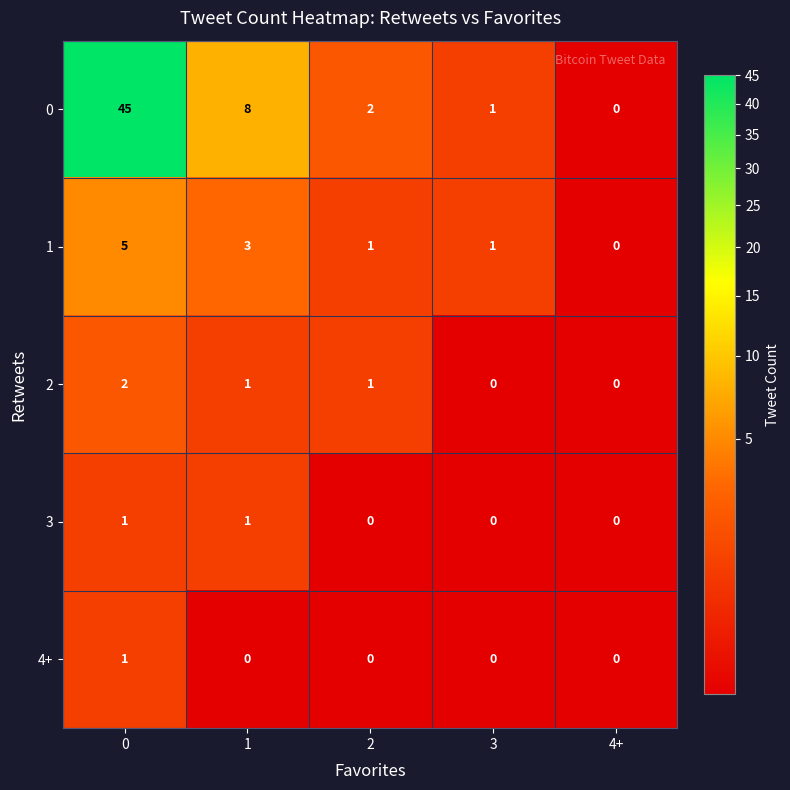

Reading left to right, list all the values displayed in this chart.

0: 0=45	1=8	2=2	3=1	4+=0
1: 0=5	1=3	2=1	3=1	4+=0
2: 0=2	1=1	2=1	3=0	4+=0
3: 0=1	1=1	2=0	3=0	4+=0
4+: 0=1	1=0	2=0	3=0	4+=0